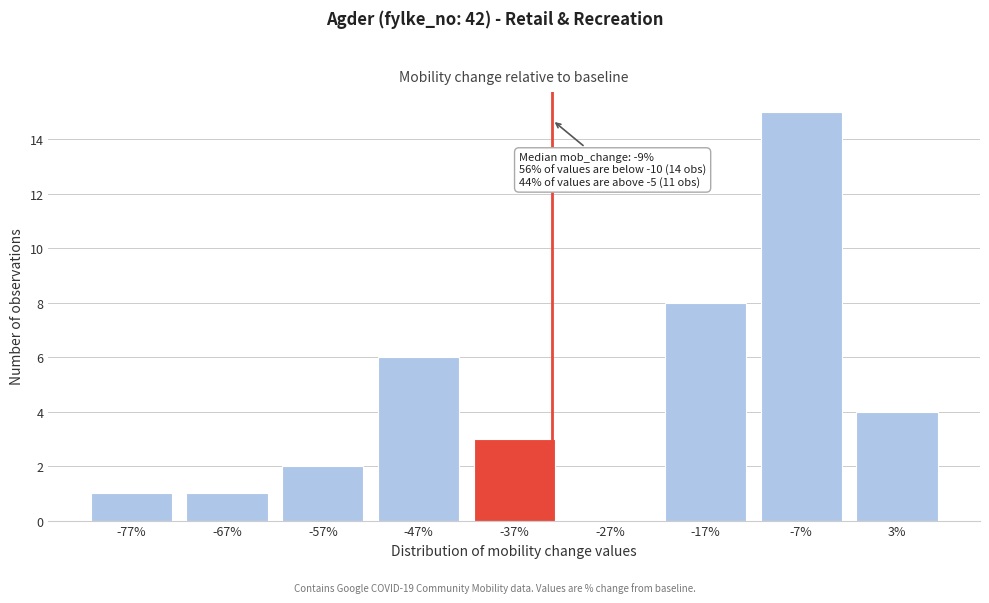

Reading left to right, transcribe all the data shown in this chart.

-77%=1	-67%=1	-57%=2	-47%=6	-37%=3	-27%=0	-17%=8	-7%=15	3%=4